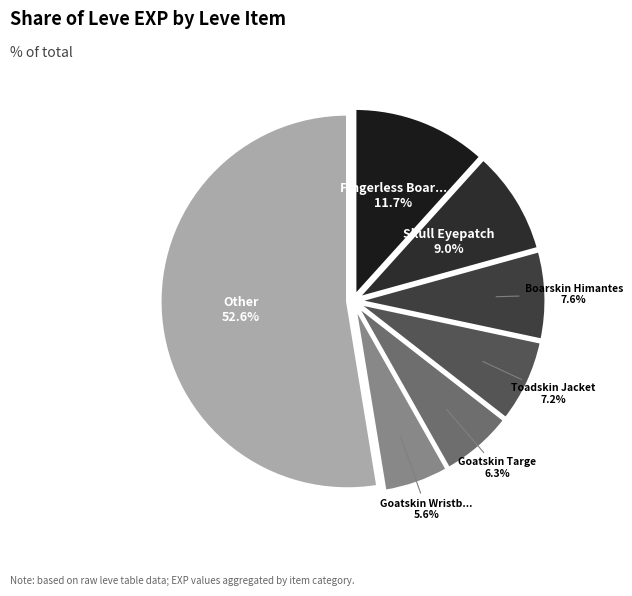

Count the number of slices in the pie.

7